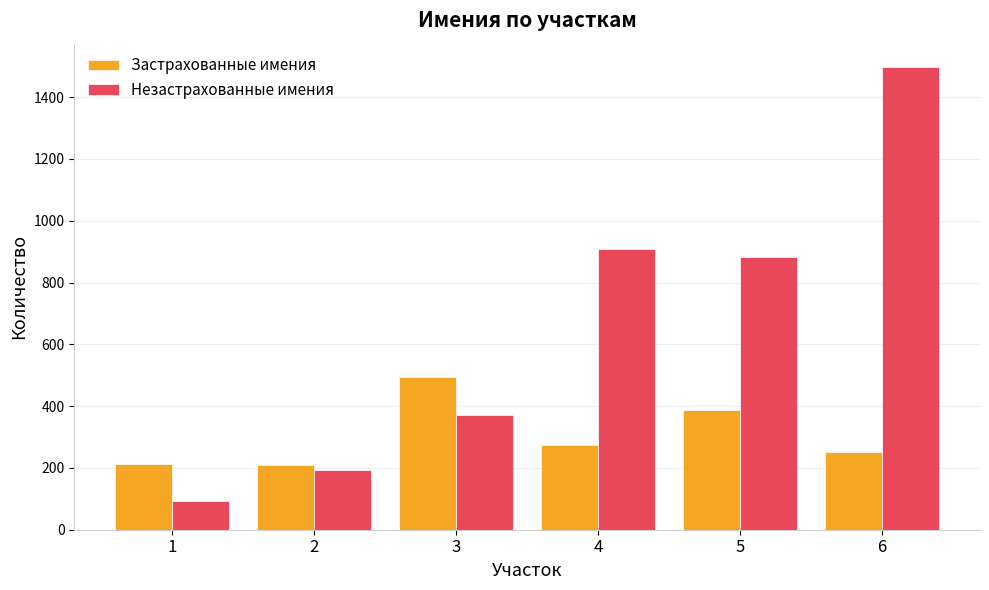

At how many categories does at least one series exceed 474?

4